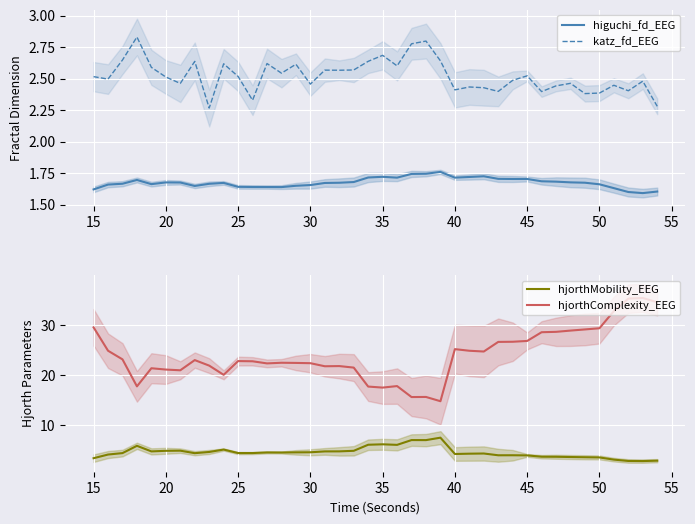

True or false: hjorthMobility_EEG and hjorthComplexity_EEG cross at least once.

False